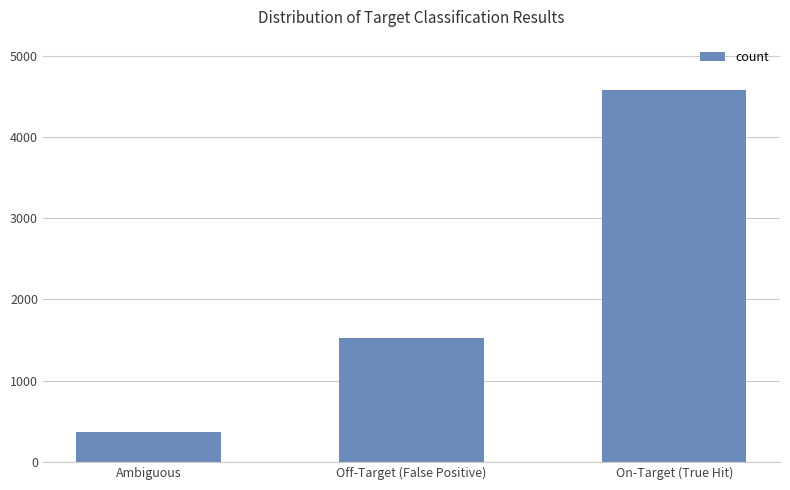

What is the smallest value displayed?

363